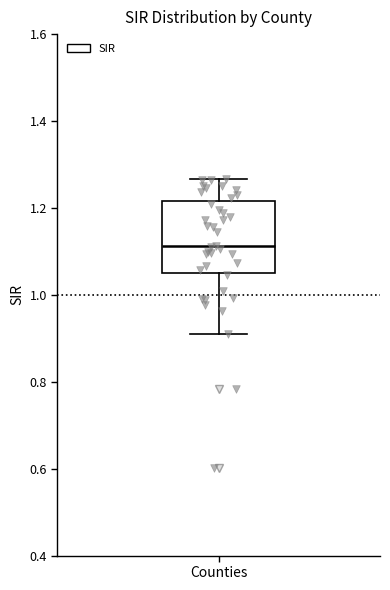

Read this box plot against the y-axis: the position of the median line, the range covered by the box, and the ends of both whiskers. The values are not printed on the chart, so give them approximately, as read against the axis.

median 1.12, box 1.06 to 1.22, whiskers 0.92 to 1.26